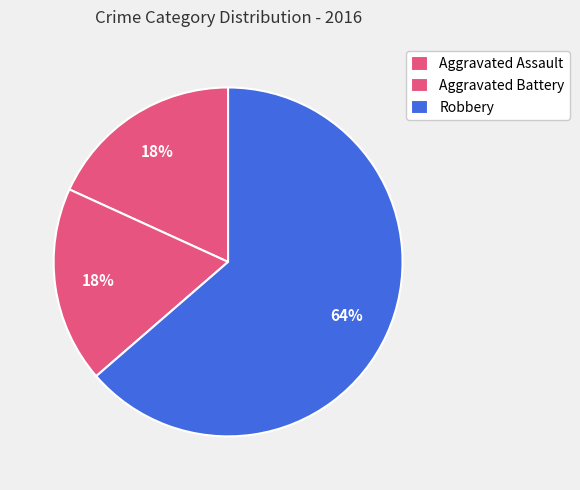

To the nearest percent, what percentage of the pie is Aggravated Battery?

18%